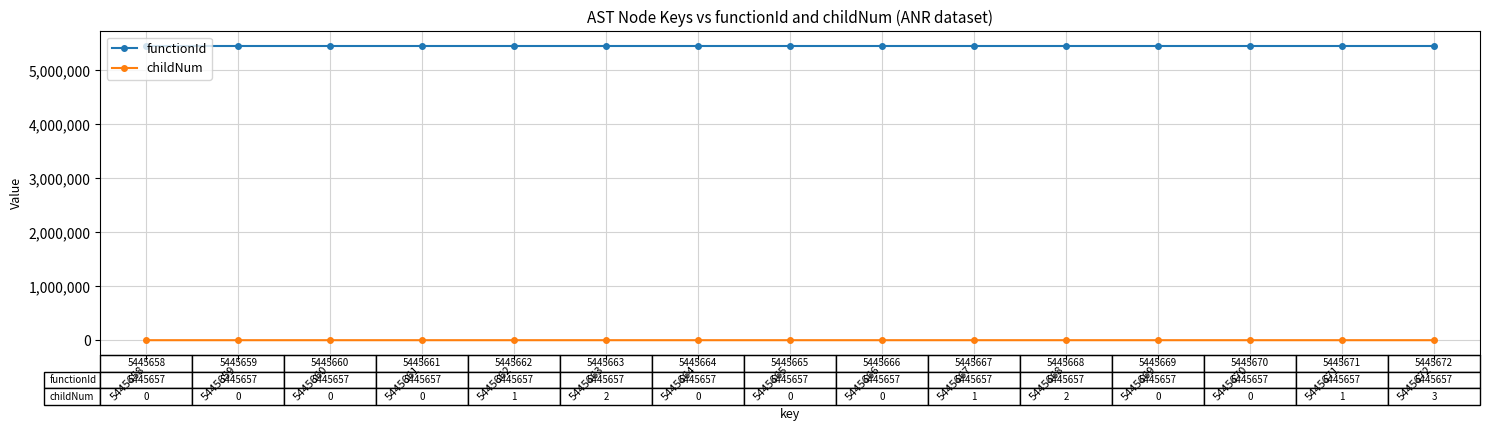

How many series are shown in this chart?

2